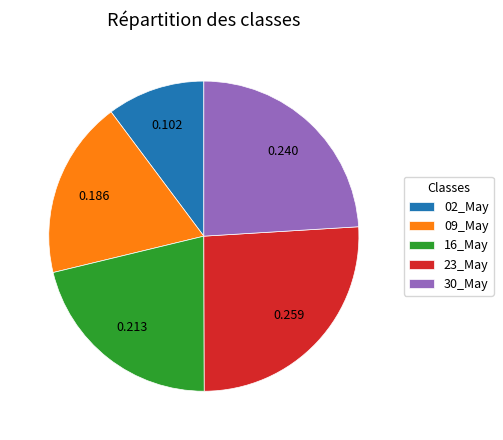

Combined, do 16_May and 23_May account for over 50%?

No